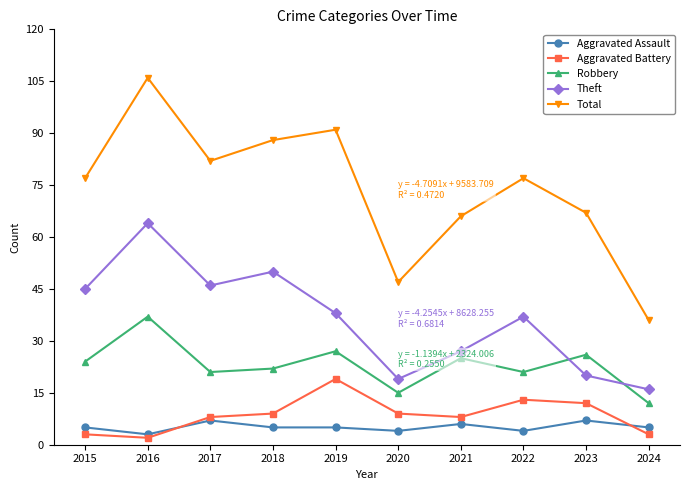

Rank the series at 2019 from lowest to highest value.

Aggravated Assault, Aggravated Battery, Robbery, Theft, Total